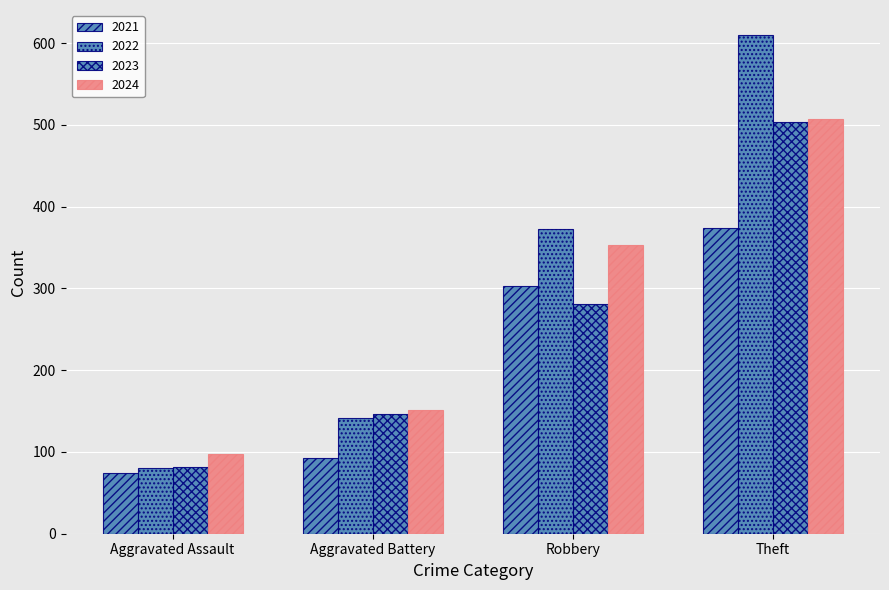

At which category is the sum across all series the highest?

Theft